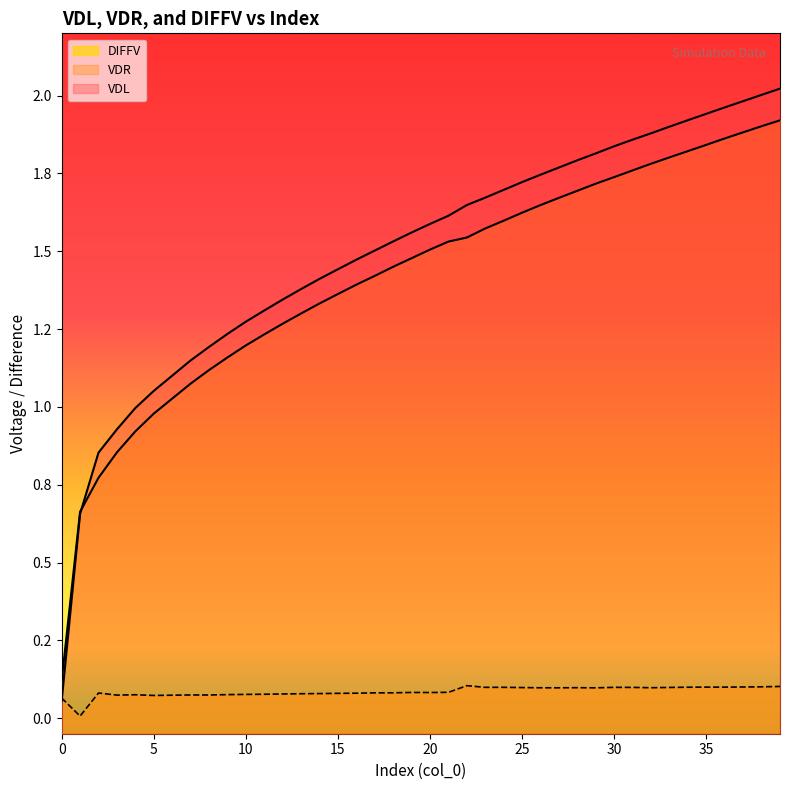

Does the chart have visible grid lines?

No